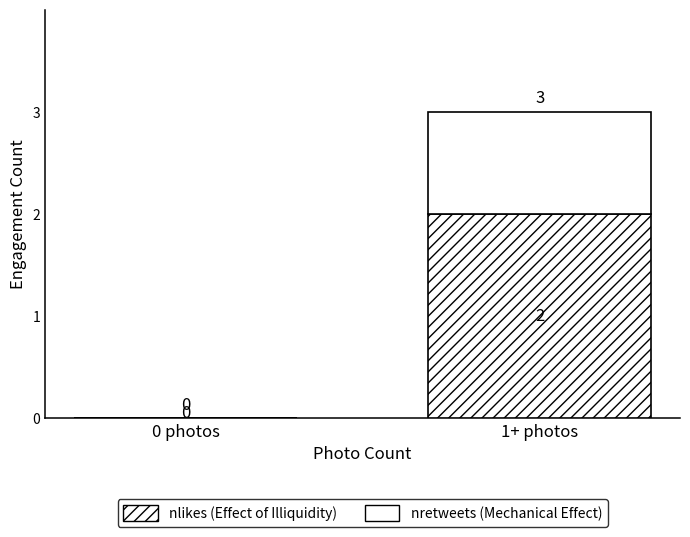

At which category is the sum across all series the highest?

1+ photos